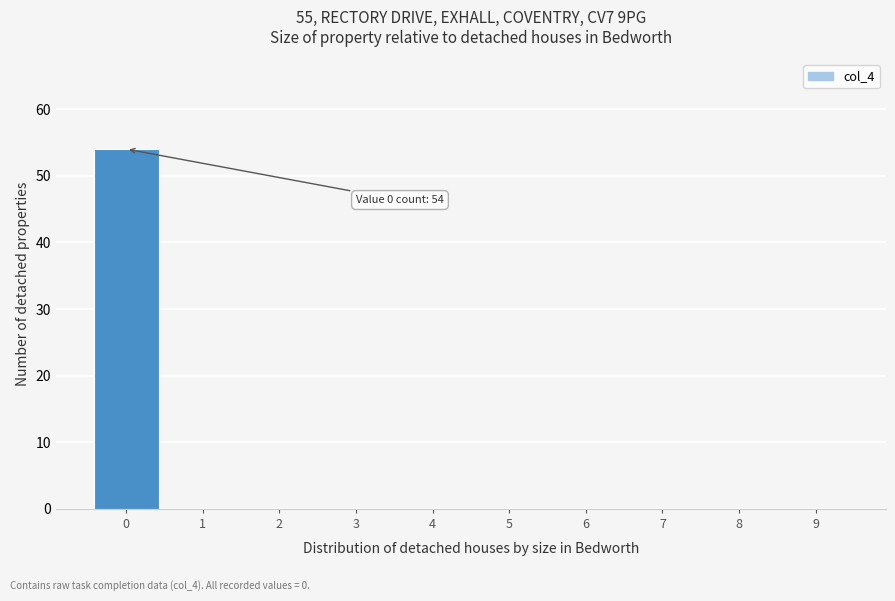

Reading right to left, what are all the values shown in this chart?

9=0	8=0	7=0	6=0	5=0	4=0	3=0	2=0	1=0	0=54